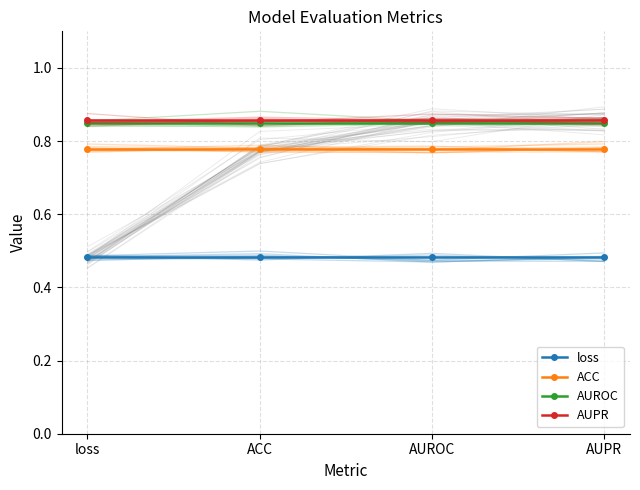

Which series changed the most between loss and AUROC?

loss